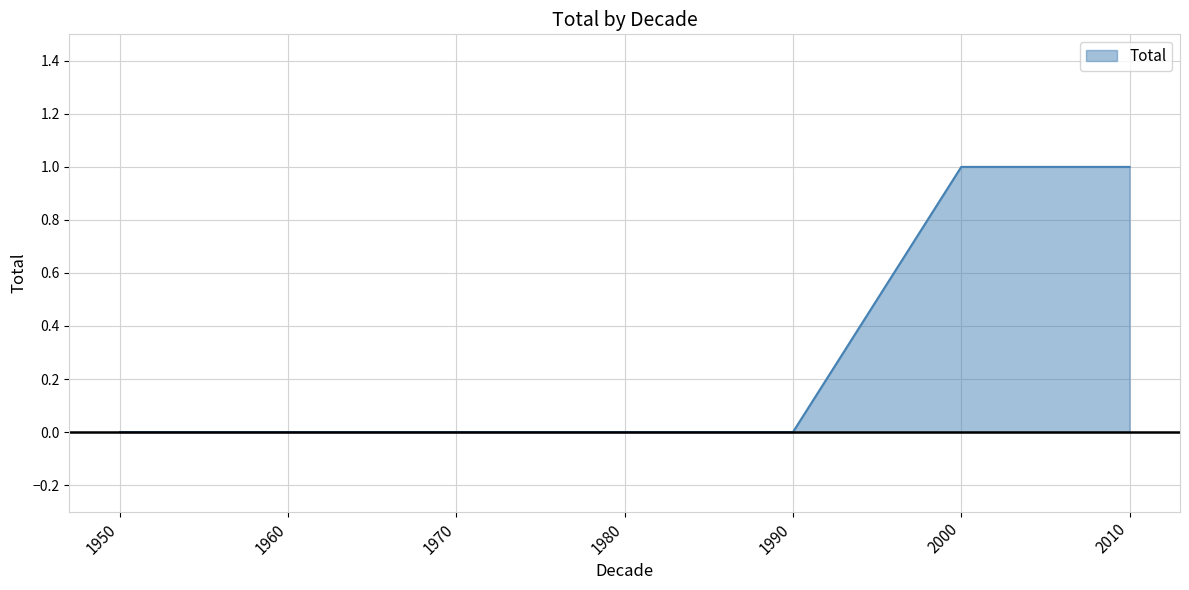

The chart shows a value of 0 at 1960. True or false?

True